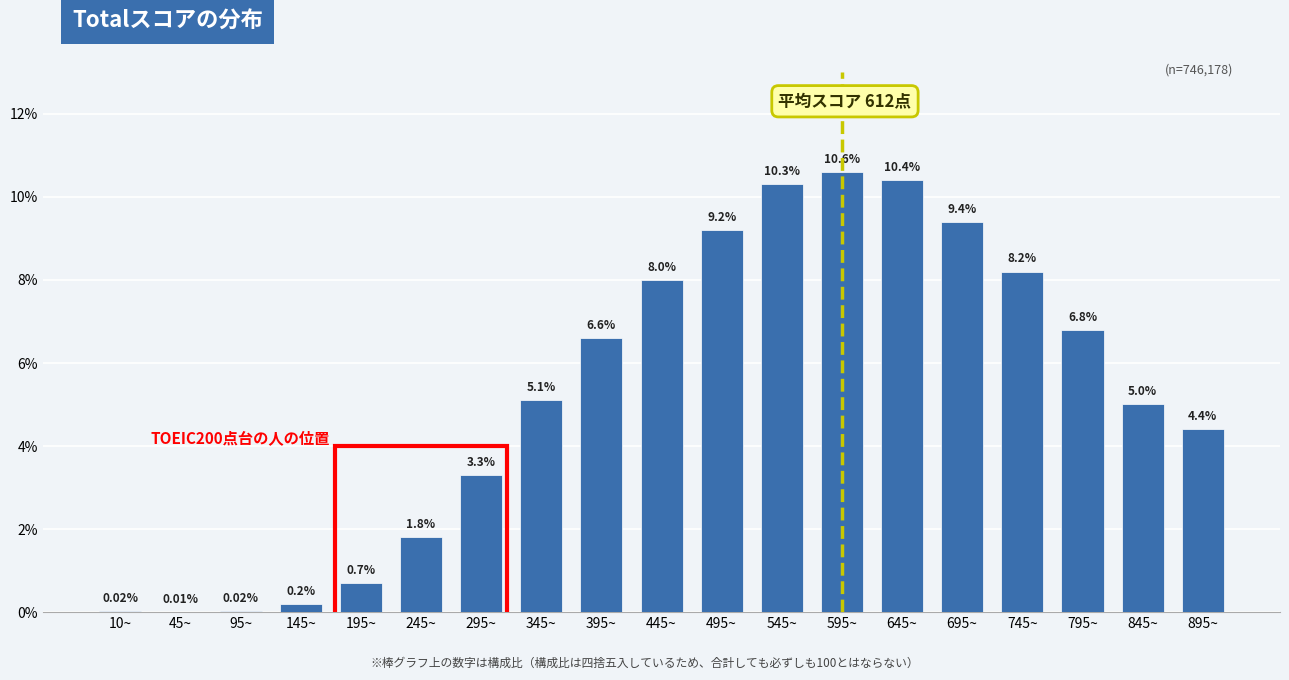

What is the sum of the values at 645~ and 45~?

10.4